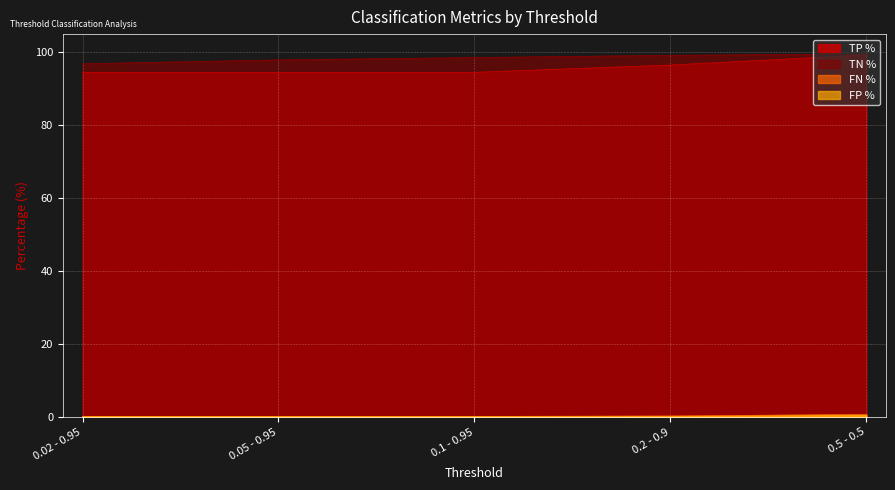

Which series has the largest range (max minus min)?

TP %